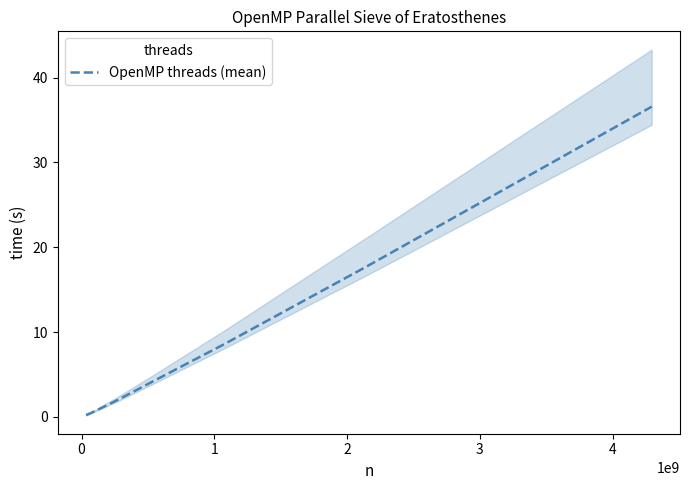

How many data points are less than 4?

4